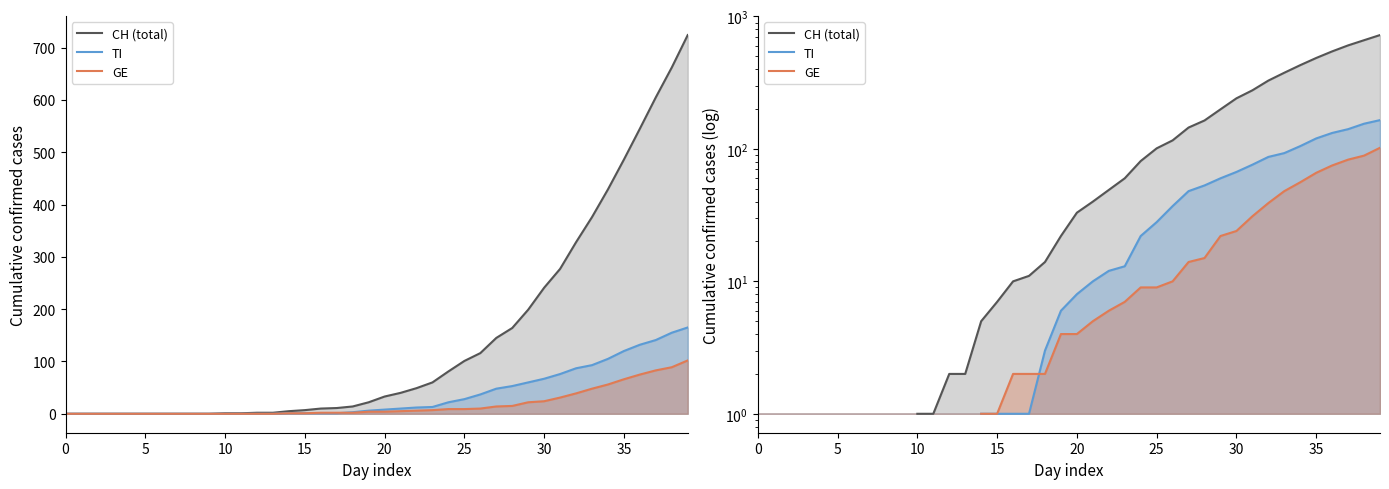

How many positive values does the TI series have?

26